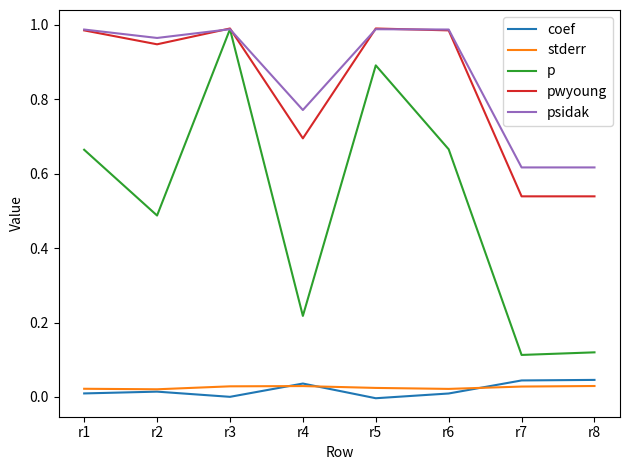

True or false: stderr and p cross at least once.

False